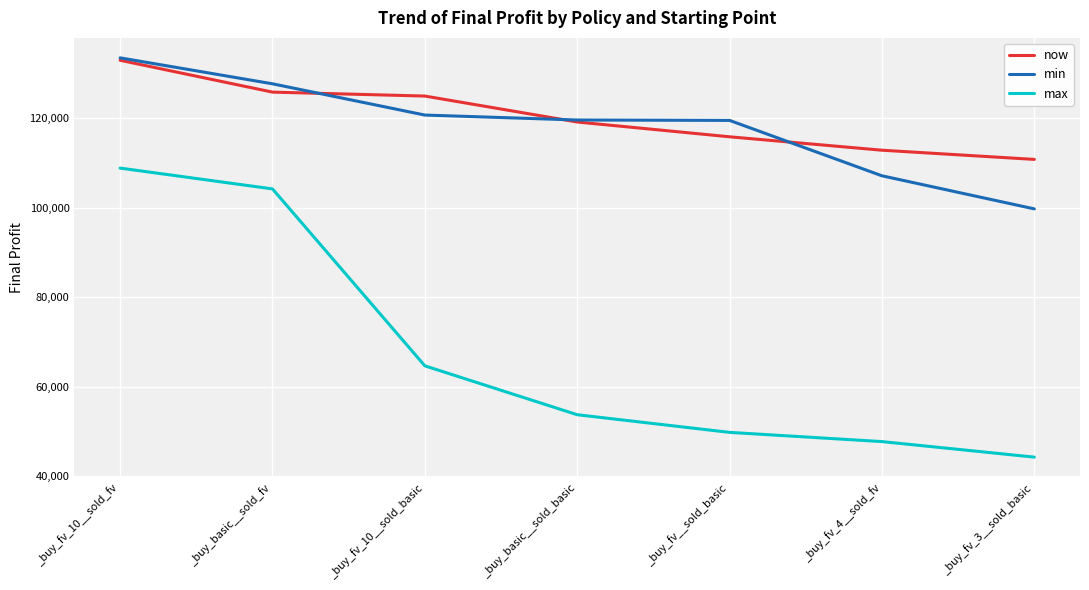

Which series ends up on top after the final intersection of now and min?

now